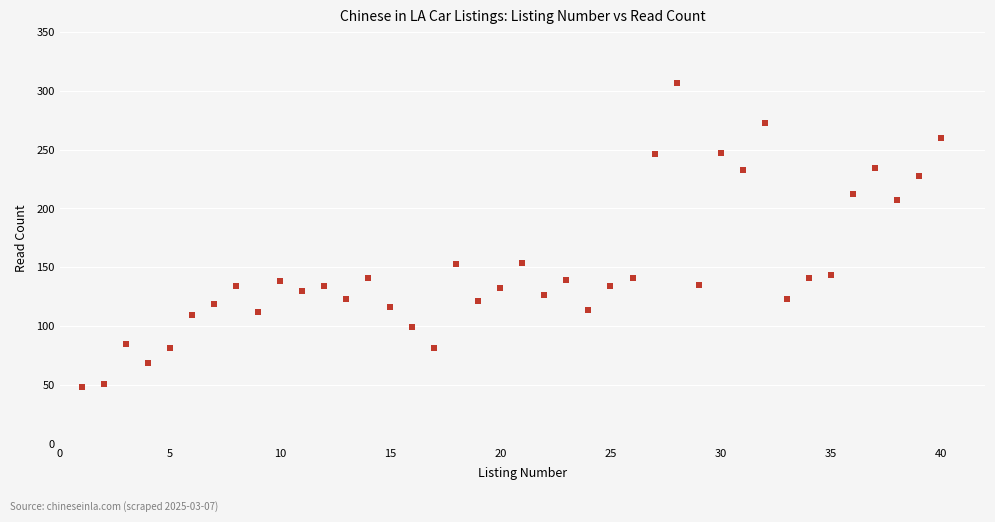

What is the range of Y values (max minus min)?

259